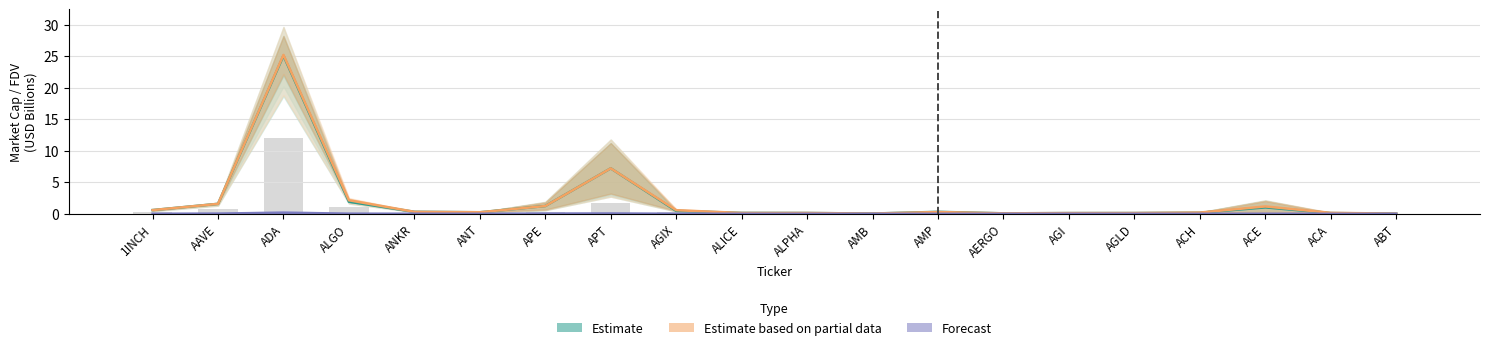

Reading right to left, what are all the values shown in this chart?

CG_MarketCap: 0.0	0.1	0.0	0.1	0.1	0.0	0.0	0.1	0.0	0.1	0.1	0.2	1.8	0.4	0.1	0.2	1.1	12.1	0.8	0.3
CMC_MarketCap: 0.0	0.2	1.2	0.2	0.1	0.1	0.1	0.3	0.0	0.1	0.1	0.6	7.2	1.2	0.3	0.3	2.1	25.2	1.6	0.6
CMC_FDV: 0.0	0.1	1.0	0.2	0.1	0.1	0.1	0.3	0.0	0.1	0.1	0.5	7.2	1.2	0.2	0.3	1.9	25.1	1.6	0.6
Bybit_OI: 0.0	0.0	0.0	0.0	0.0	0.0	0.0	0.0	0.0	0.0	0.0	0.0	0.1	0.0	0.0	0.0	0.0	0.2	0.0	0.0